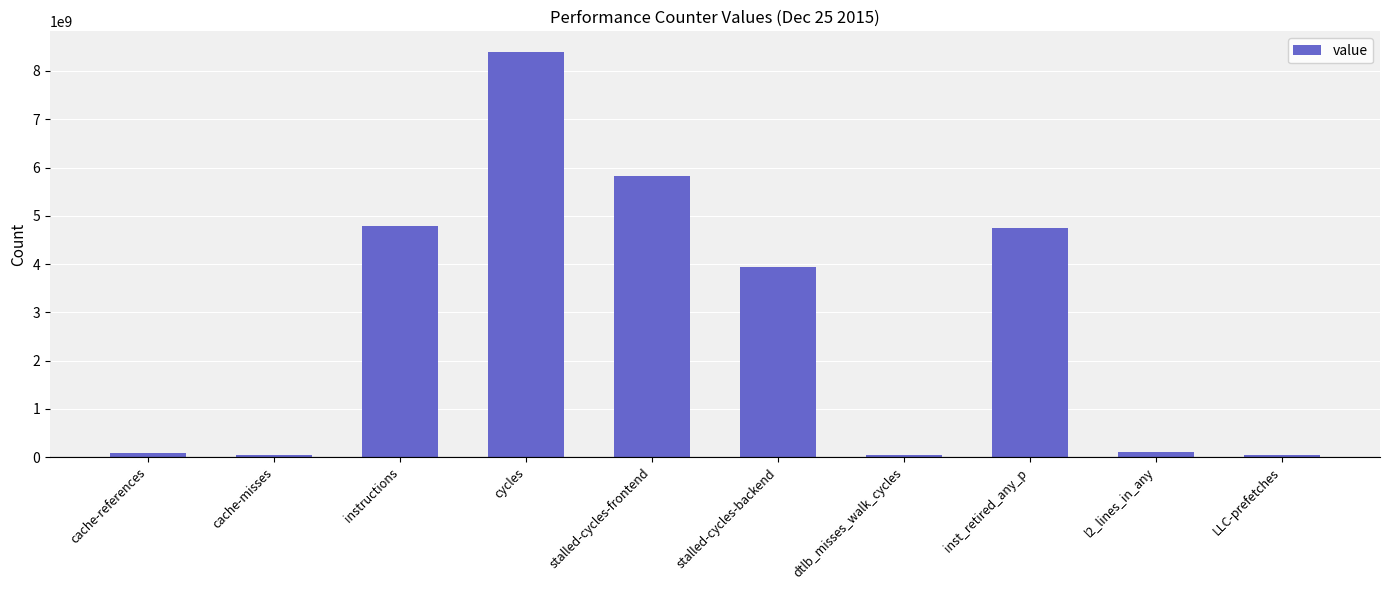

At which category does the chart reach its peak across all series?

cycles